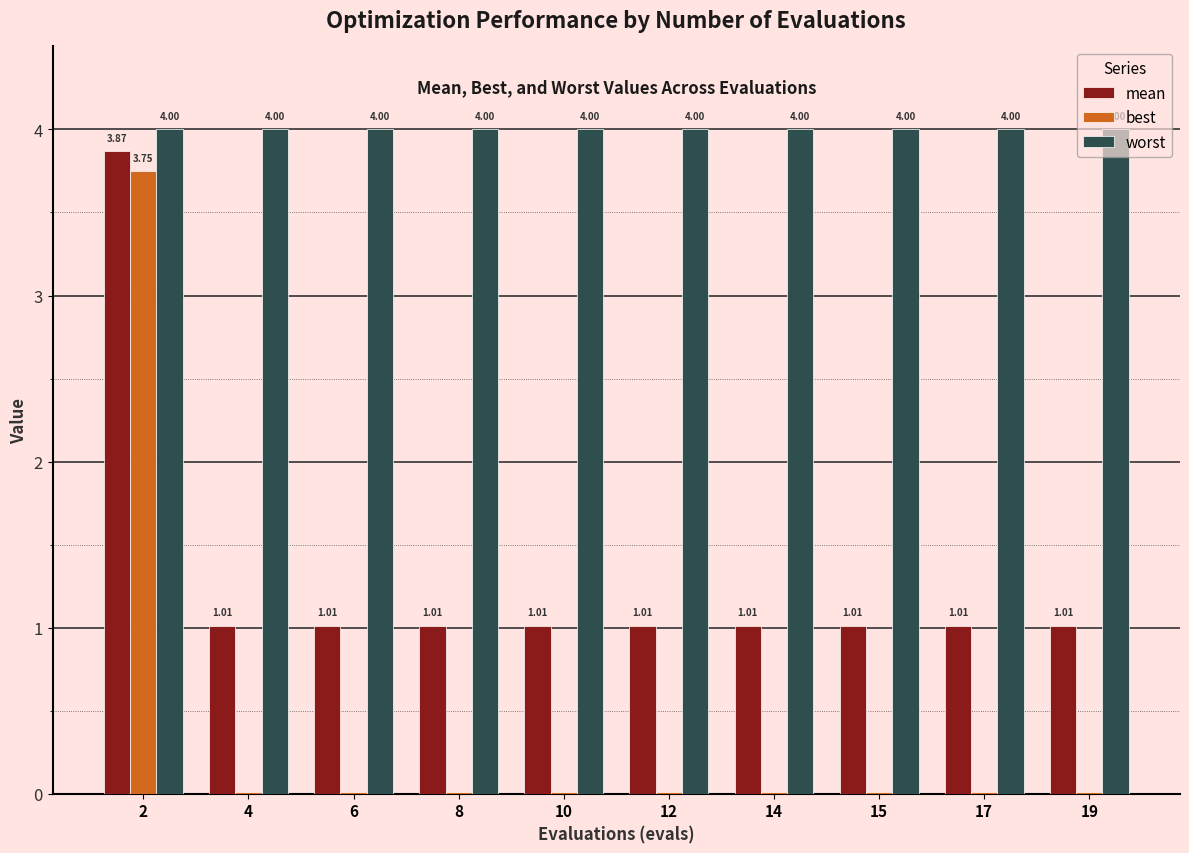

Which series has the largest total across all categories?

worst